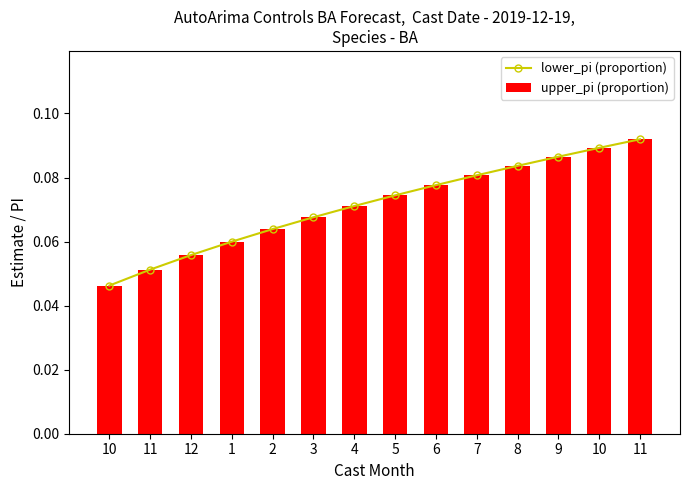

Reading left to right, extract all data points from this chart.

lower_pi (proportion): 0.0	0.1	0.1	0.1	0.1	0.1	0.1	0.1	0.1	0.1	0.1	0.1	0.1	0.1
upper_pi (proportion): 0.0	0.1	0.1	0.1	0.1	0.1	0.1	0.1	0.1	0.1	0.1	0.1	0.1	0.1